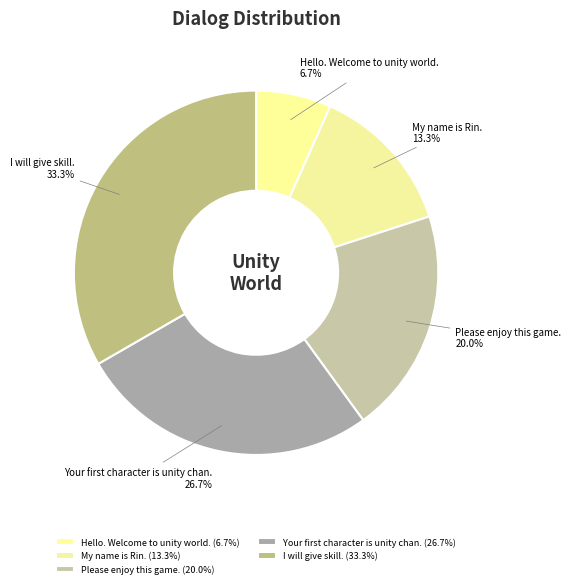

Count the number of slices in the pie.

5